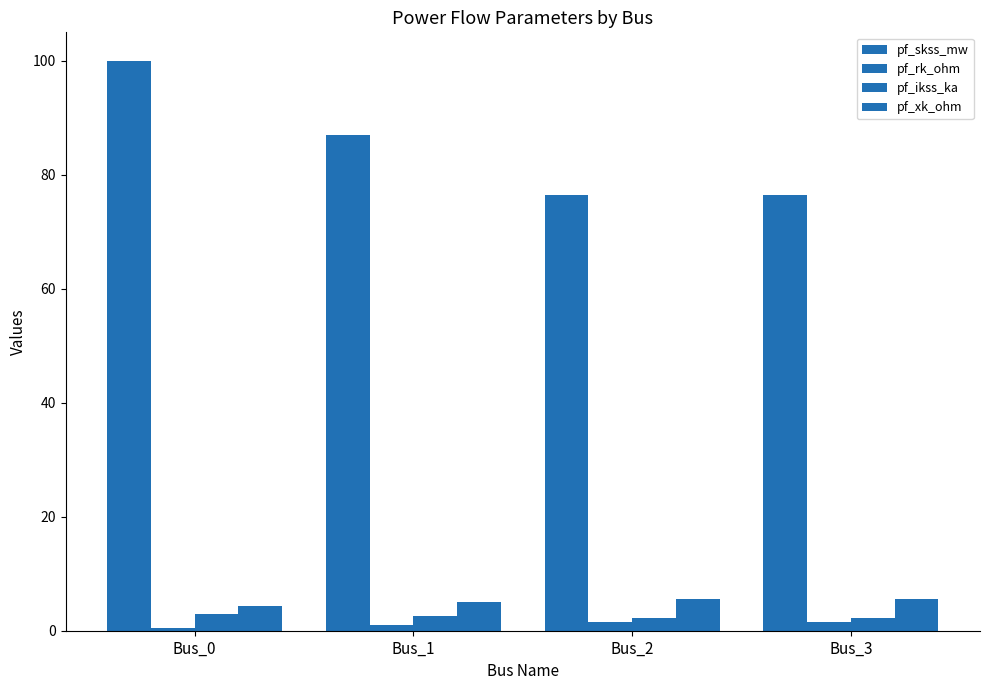

How many bars are there in total?

16